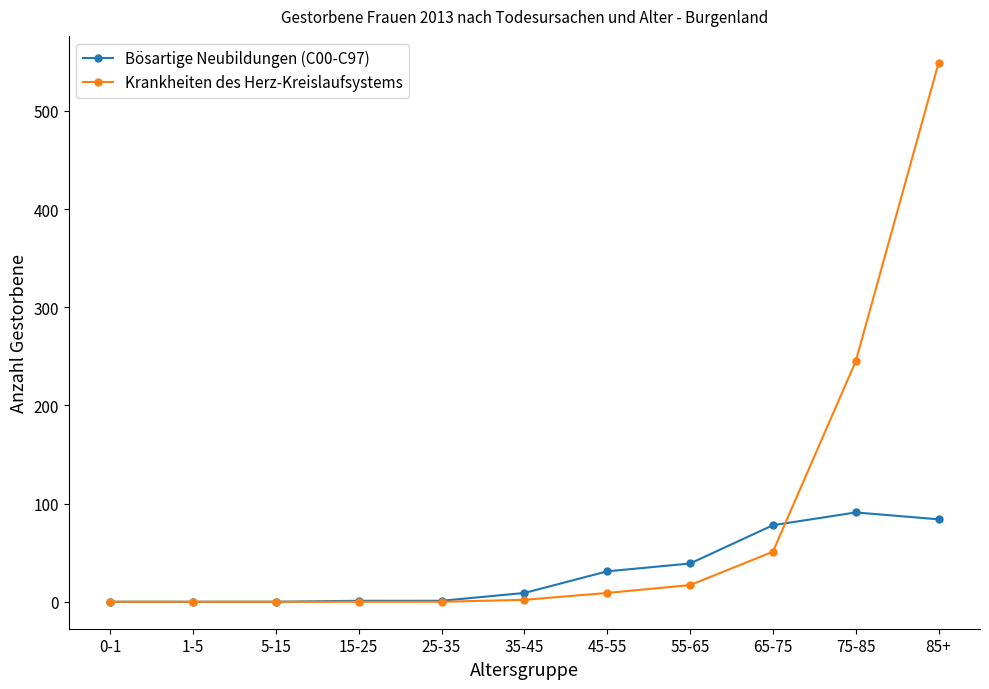

True or false: Bösartige Neubildungen (C00-C97) and Krankheiten des Herz-Kreislaufsystems cross at least once.

True